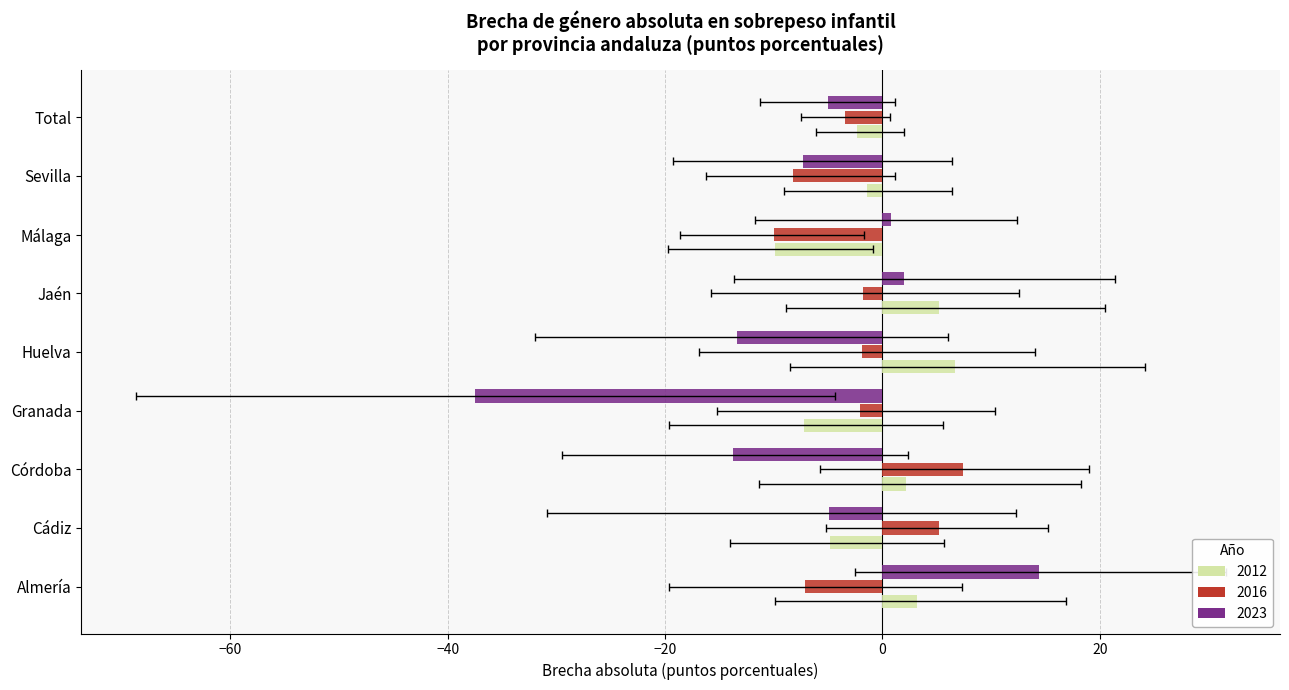

What is the difference between the maximum and second lowest values in the 2023 series?

28.1